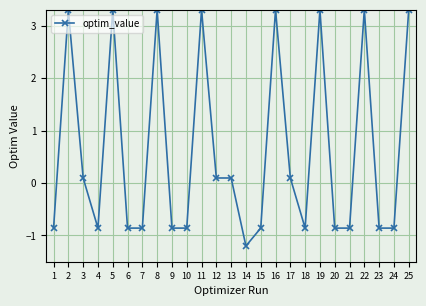

Where is the first local maximum?

2